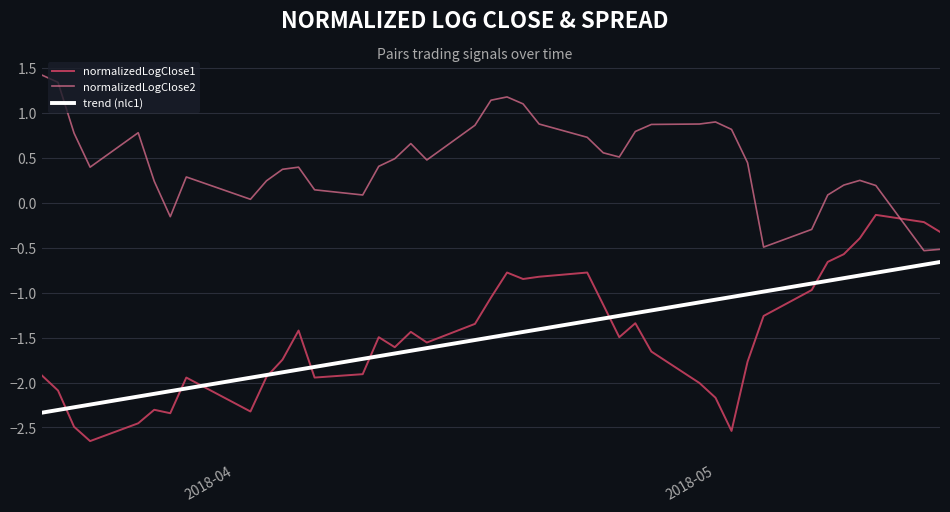

True or false: normalizedLogClose1 and normalizedLogClose2 intersect in this chart.

True